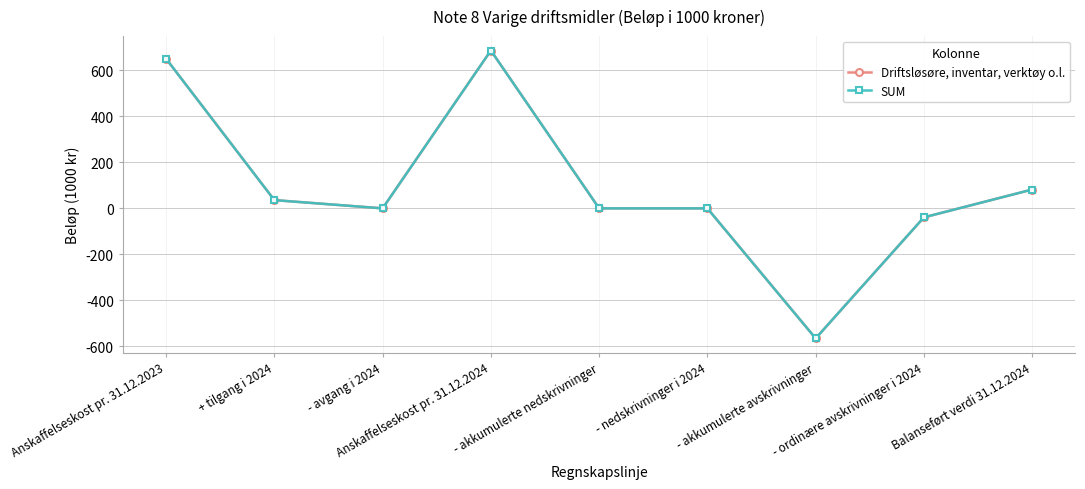

List the series in order of their peak value, highest first.

Driftsløsøre, inventar, verktøy o.l., SUM